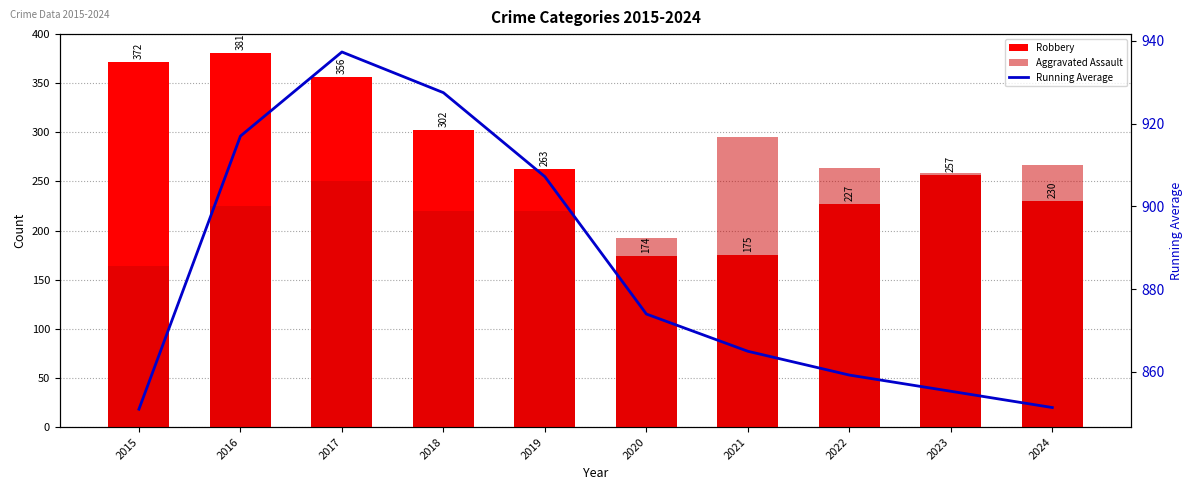

Are the bars horizontal?

No